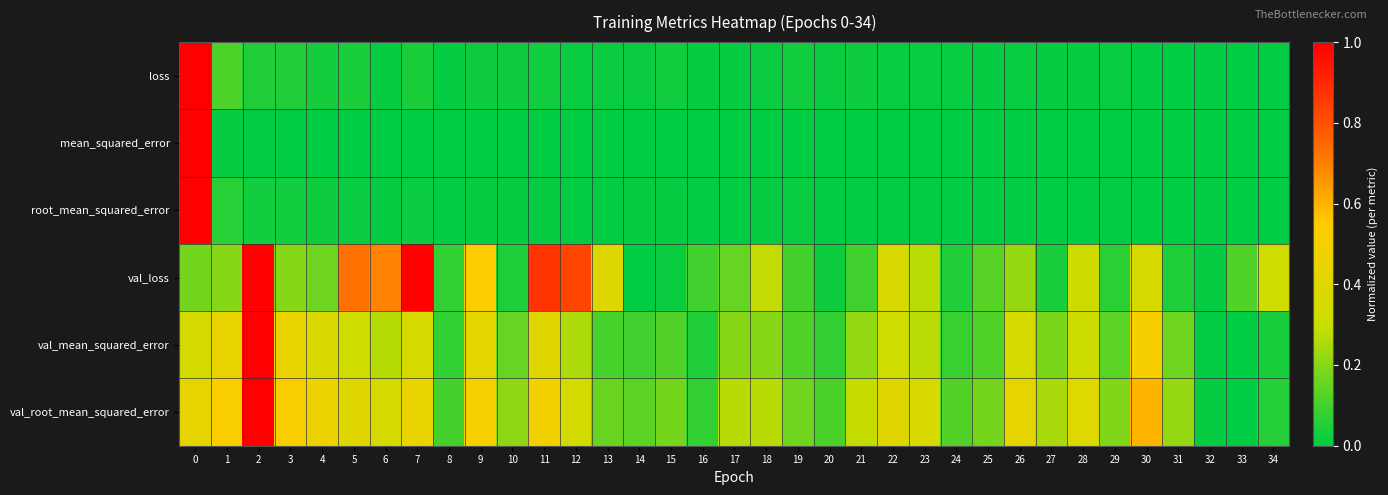

Between 1 and 33, which series saw the biggest shift?

val_root_mean_squared_error